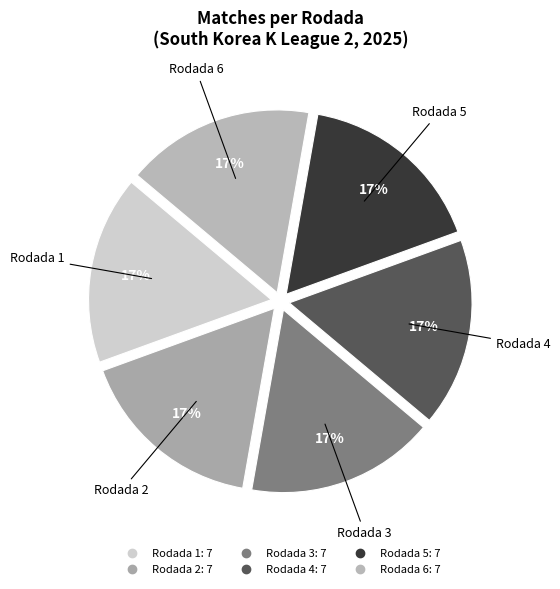

Count the number of slices in the pie.

6